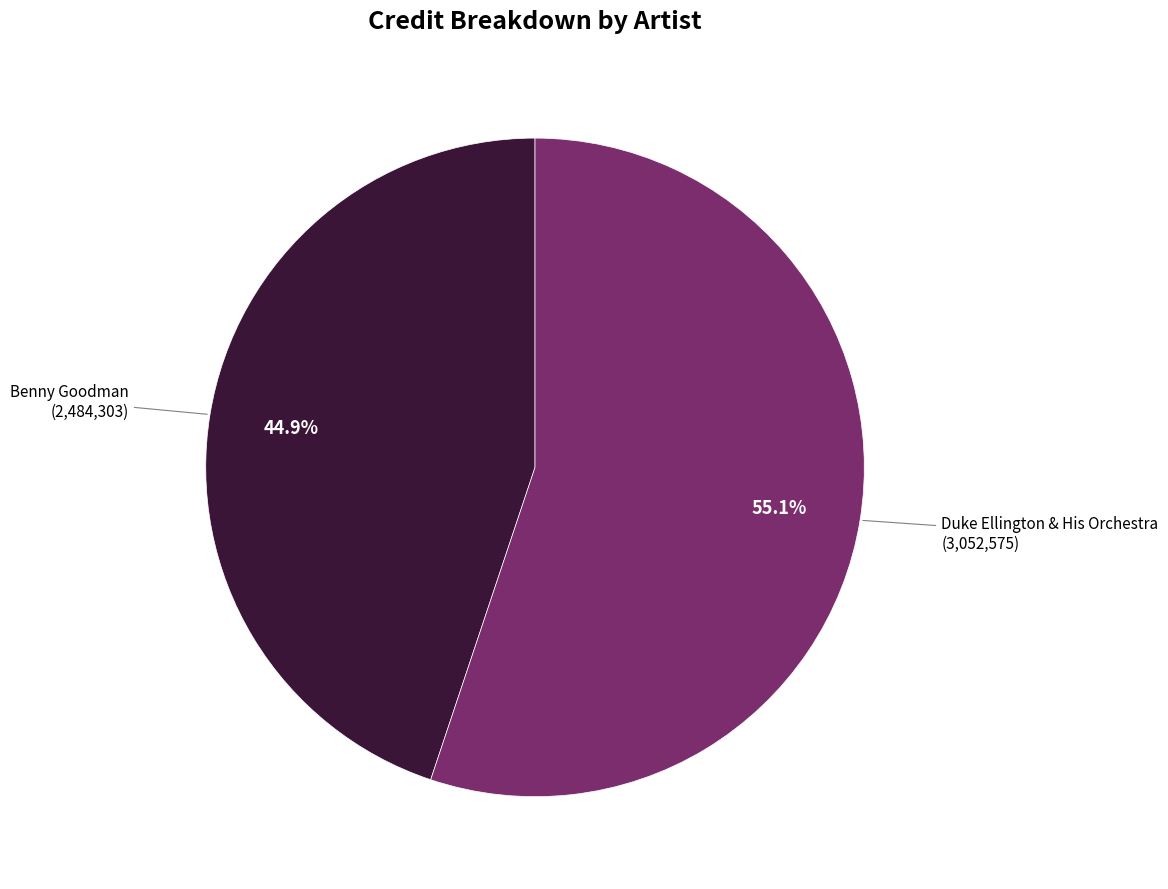

Is there a majority slice in this chart?

Yes